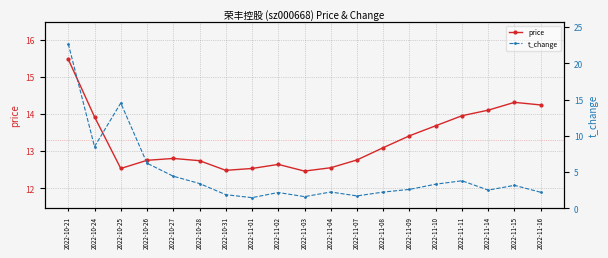

Where is the first local minimum for price?

2022-10-25